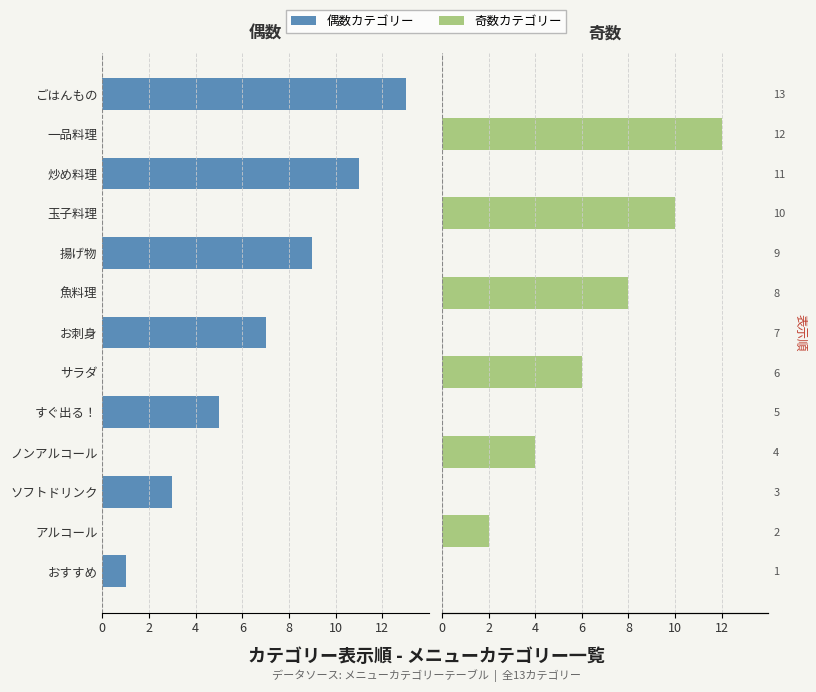

How many categories are shown in the chart?

13